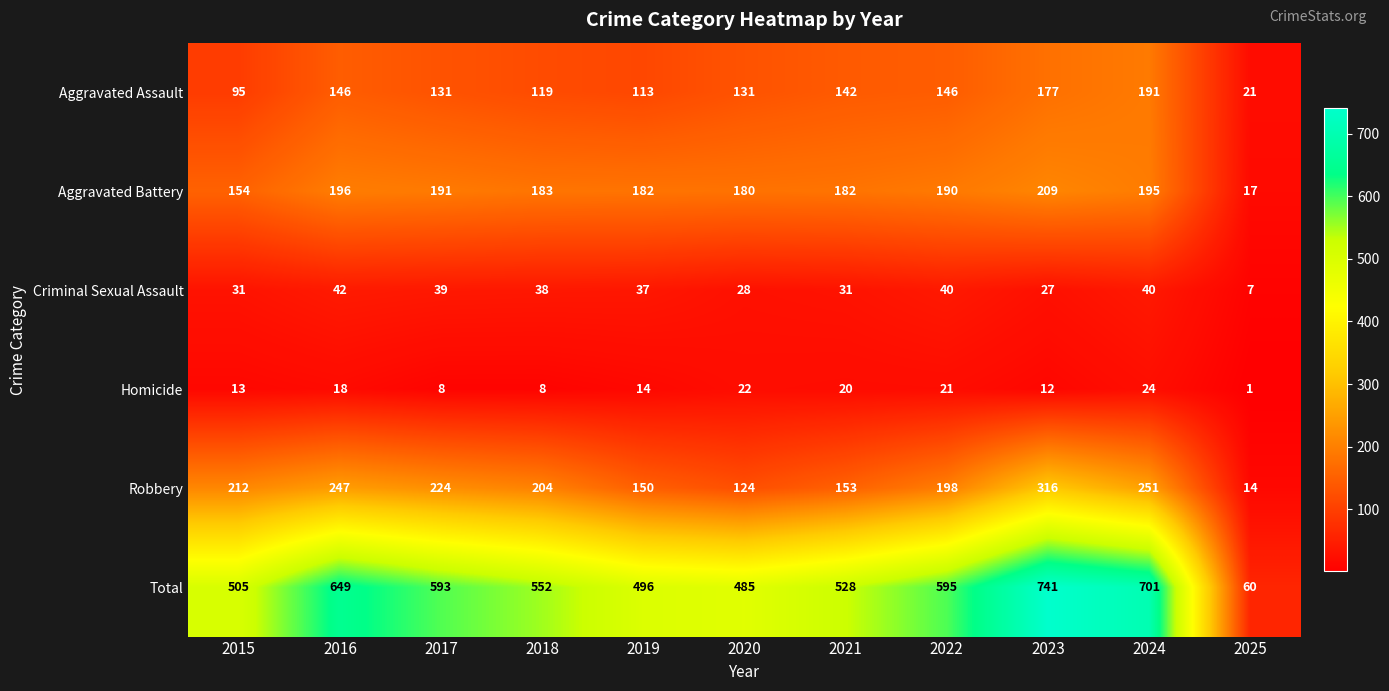

What is the smallest value displayed?

1